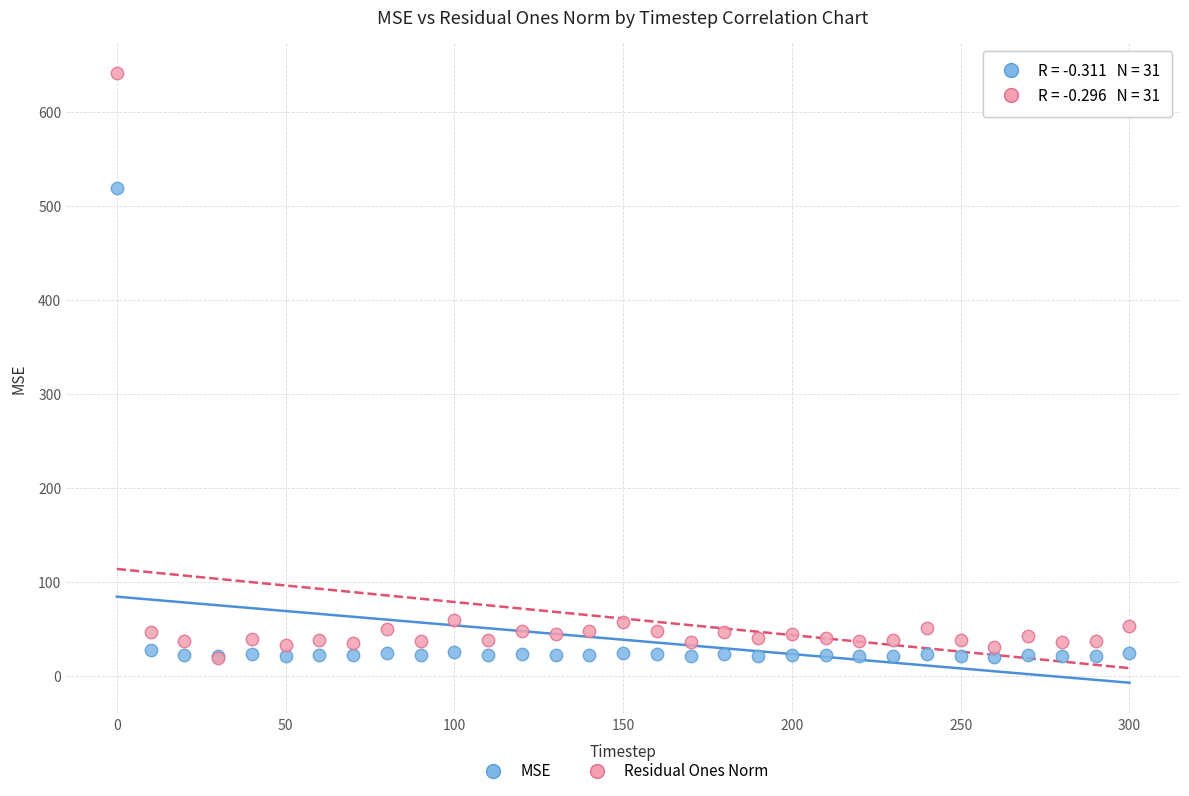

In the Residual Ones Norm series, what Y value is closest to 330?

59.6